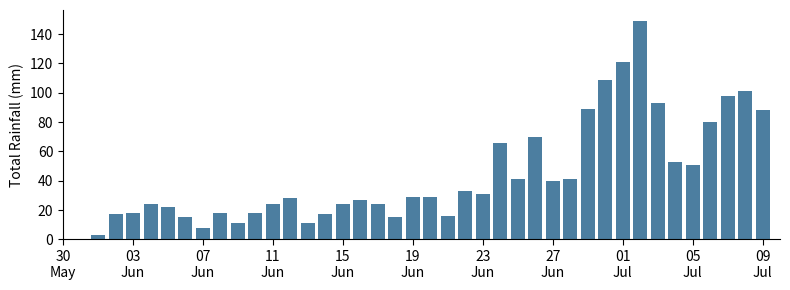

What is the greatest value displayed?

149